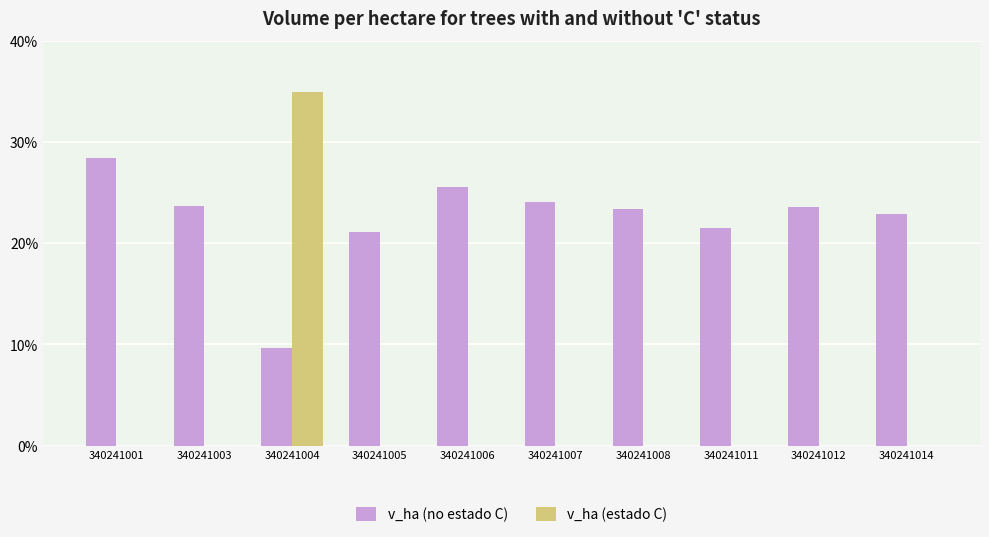

What is the difference between the v_ha (no estado C) values at 340241007 and 340241014?

1.2